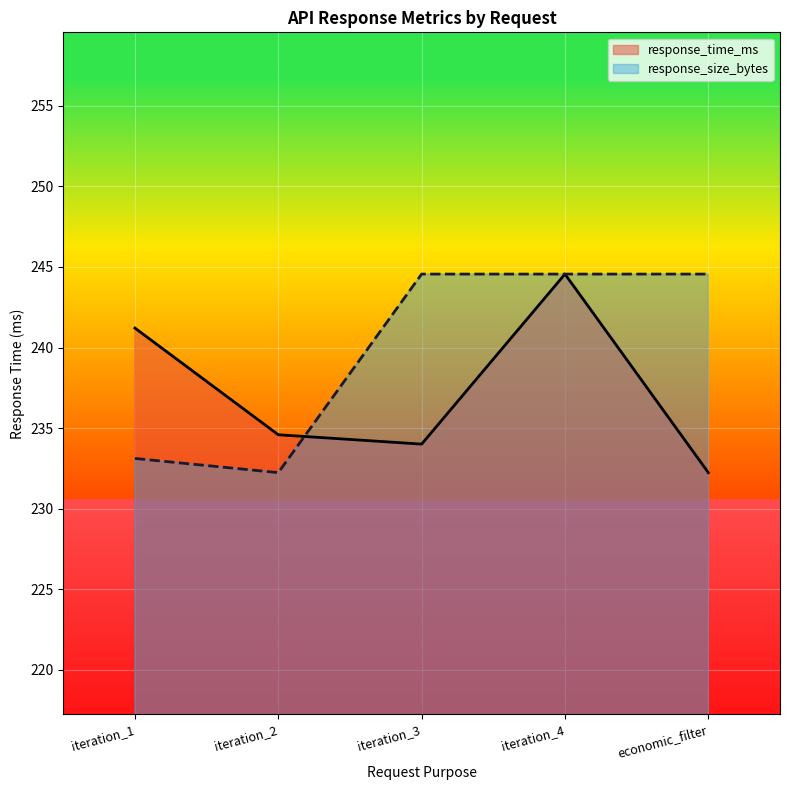

What is the minimum value for response_time_ms?

232.2